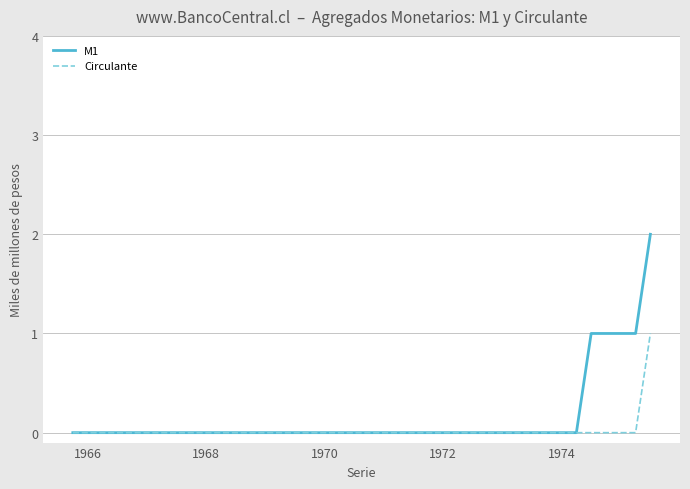

Rank the series by their maximum value, from highest to lowest.

M1, Circulante